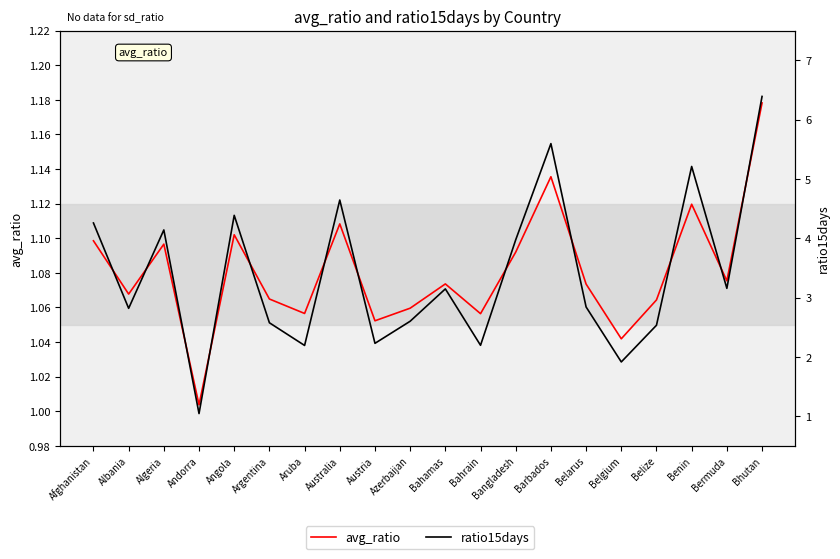

Where is the first local maximum for ratio15days?

Algeria